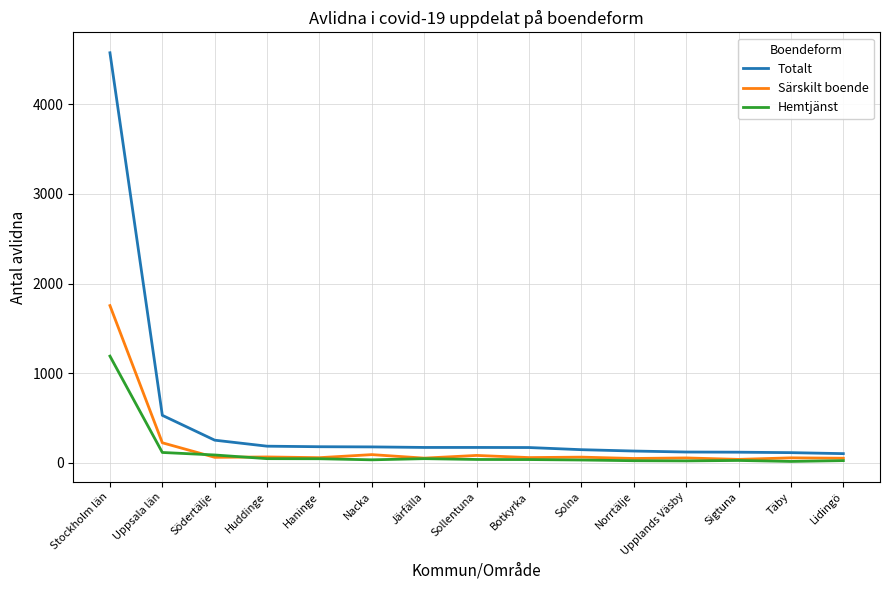

Rank the series by their maximum value, from lowest to highest.

Hemtjänst, Särskilt boende, Totalt